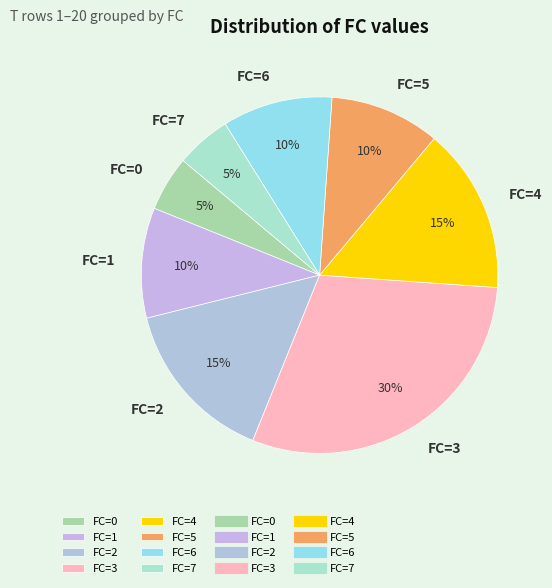

Does FC=3 account for over 50% of the chart?

No